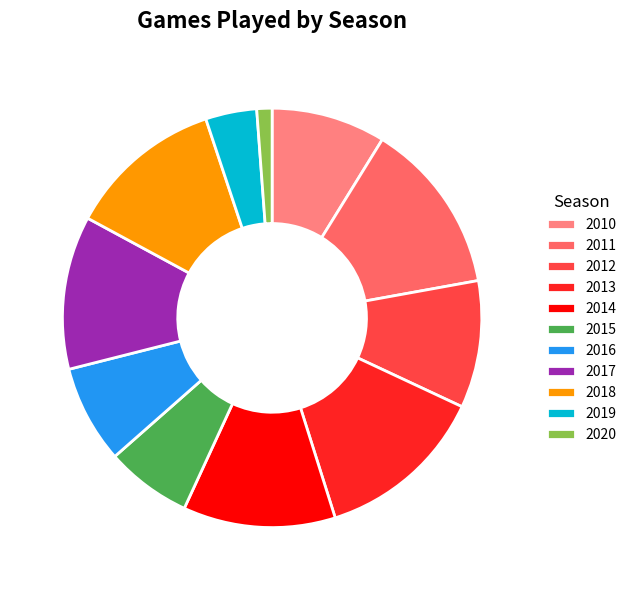

Between 2018 and 2013, which is larger?

2013